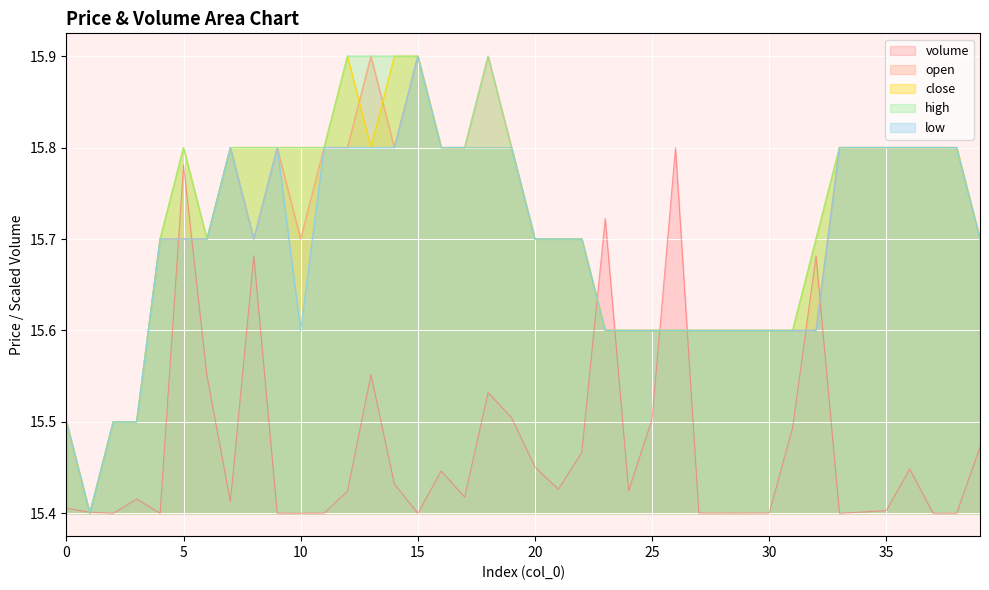

At which category is the sum across all series the highest?

15